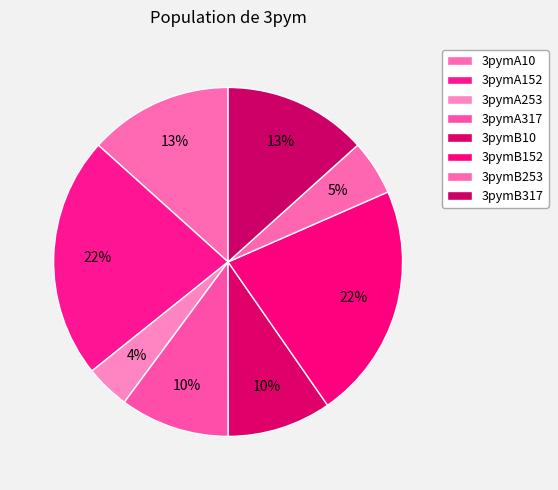

What is the change in value from 3pymA152 to 3pymB253?

-13.4